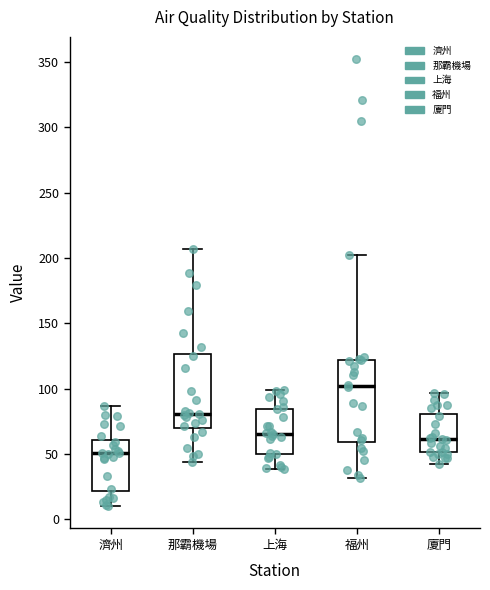

Reading left to right, transcribe this box plot: for each box, give where its median line is, the range the box spans, and where its two whiskers end, as read against the y-axis. The values are not printed on the chart, so give them approximately, as read against the axis.

濟州: median 50, box 20 to 60, whiskers 10 to 85
那霸機場: median 80, box 70 to 125, whiskers 45 to 205
上海: median 65, box 50 to 85, whiskers 40 to 100
福州: median 100, box 60 to 120, whiskers 30 to 205
廈門: median 60, box 50 to 80, whiskers 45 to 95